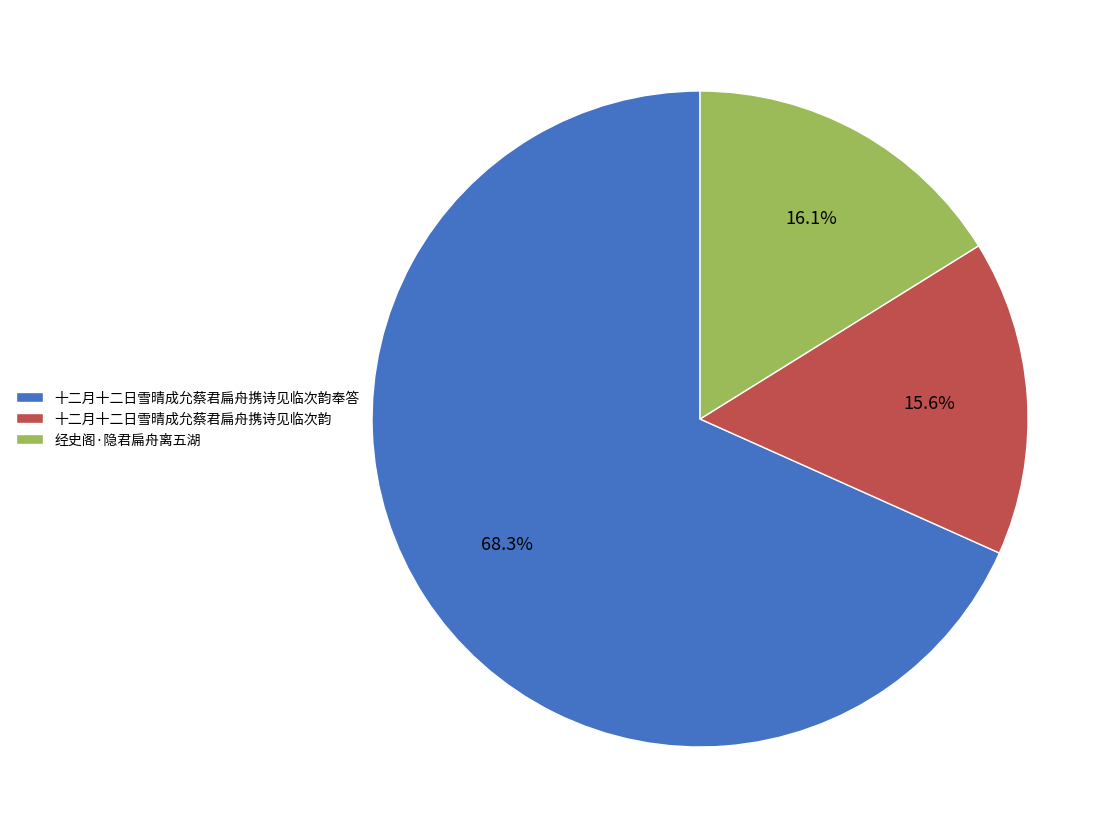

Count the number of slices in the pie.

3